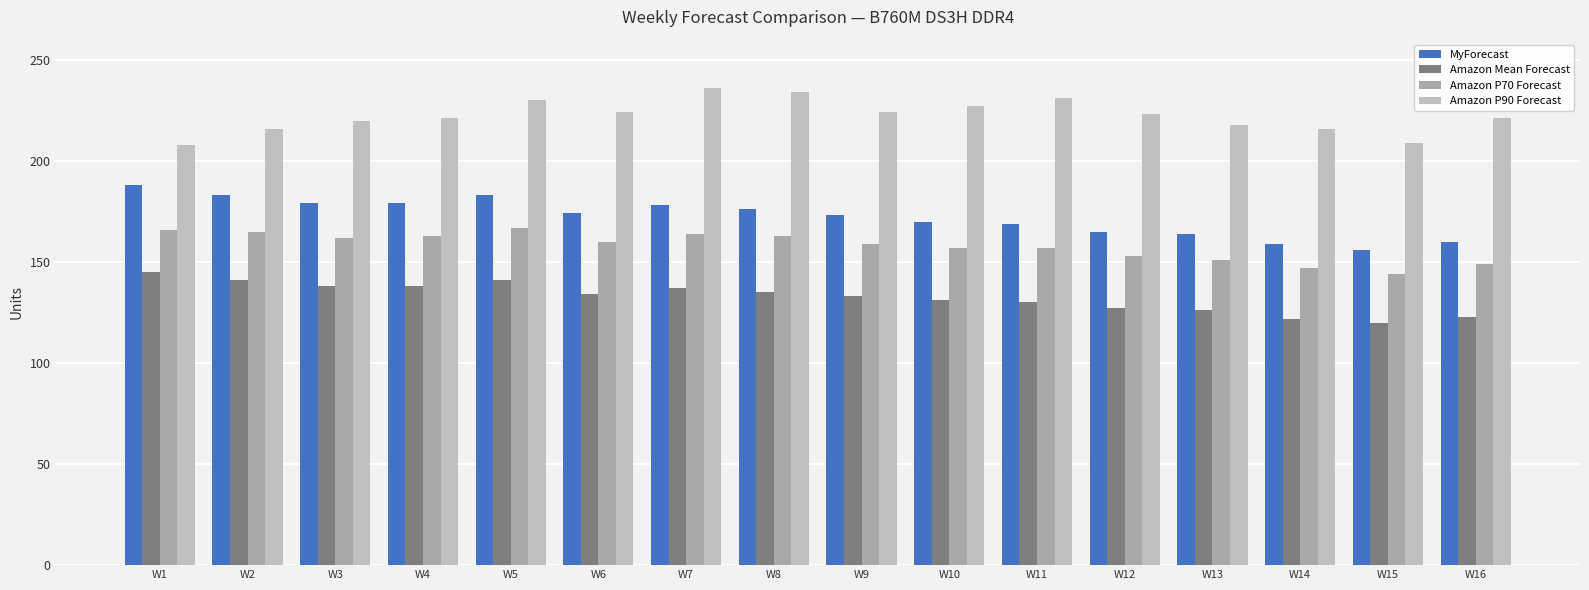

What is the average value of the Amazon Mean Forecast series?

133